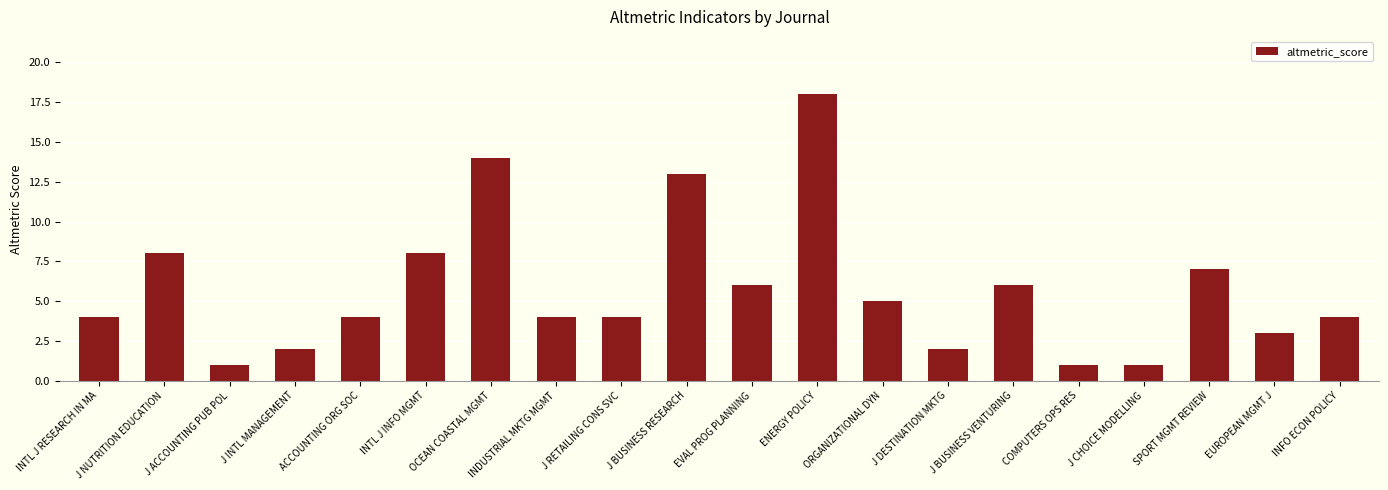

Between ORGANIZATIONAL DYN and INTL J INFO MGMT, which is larger?

INTL J INFO MGMT